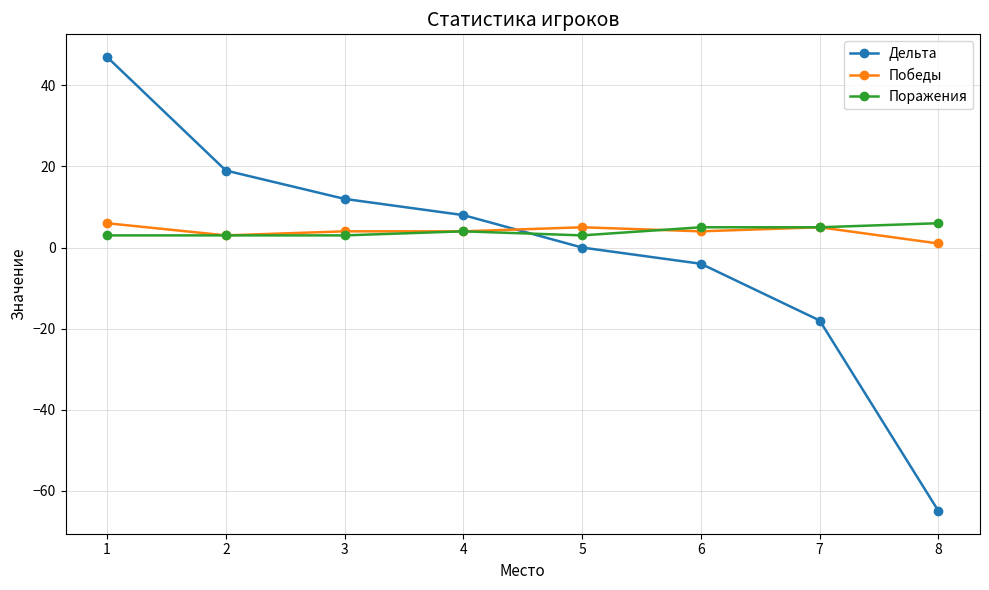

What is the total value across all series at 7?

-8